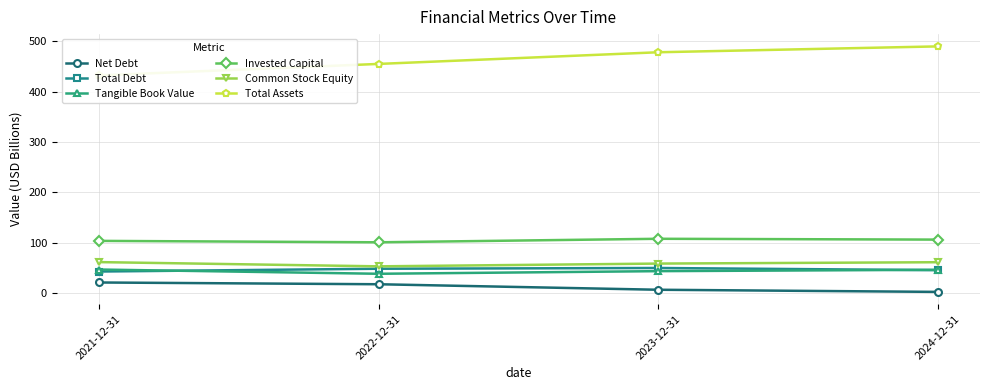

Rank the categories by Total Debt value from lowest to highest.

2021-12-31, 2024-12-31, 2022-12-31, 2023-12-31